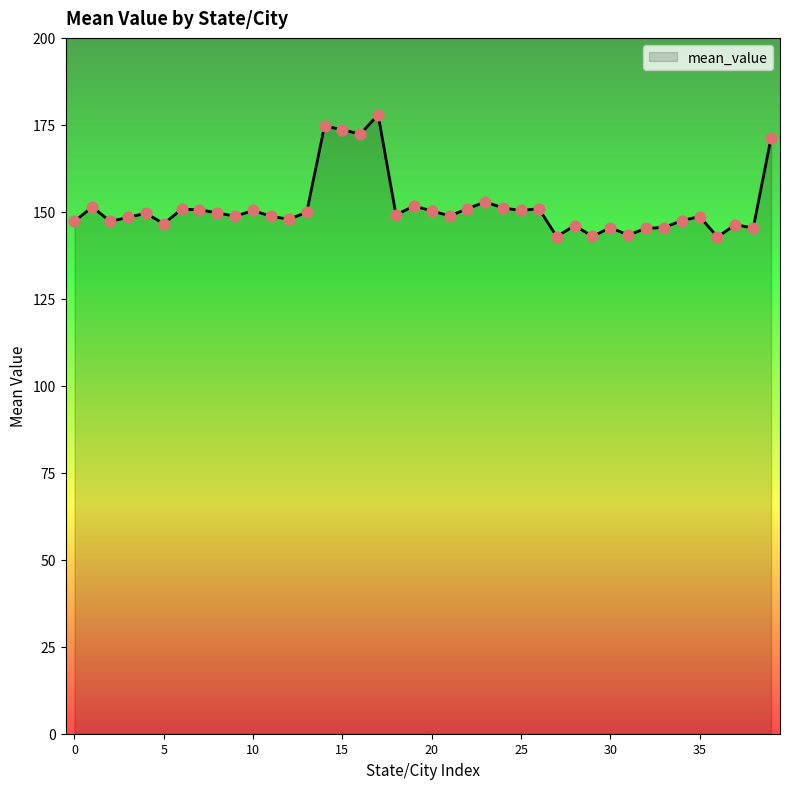

What is the difference between the maximum and minimum values?

35.2